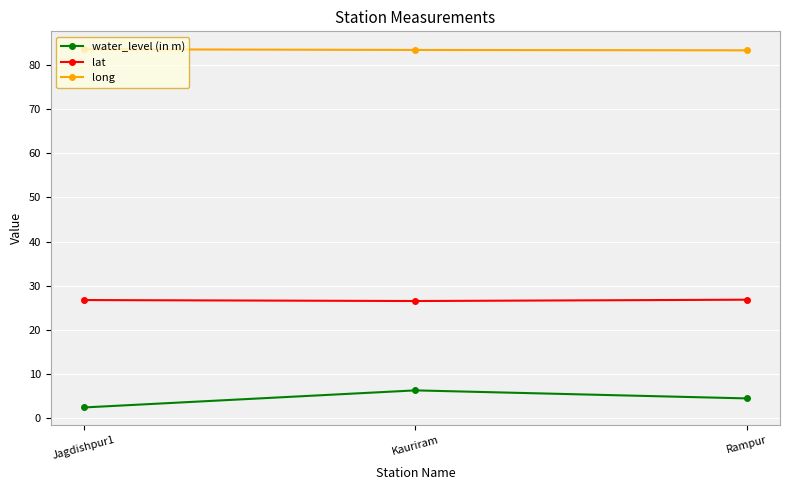

What is the spread (max minus min) of values at Rampur?

78.9